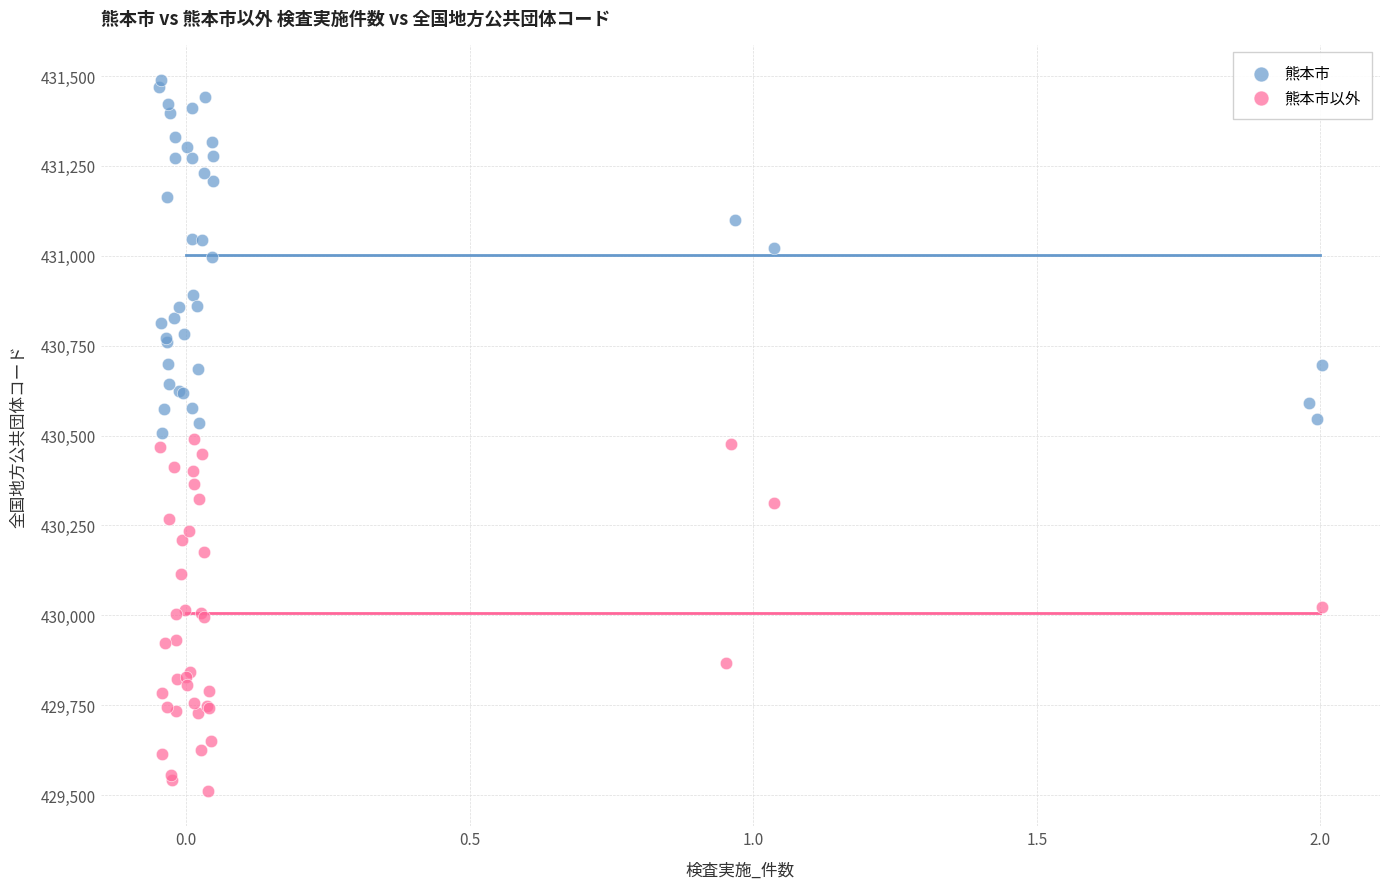

Which series contains the highest Y value?

熊本市